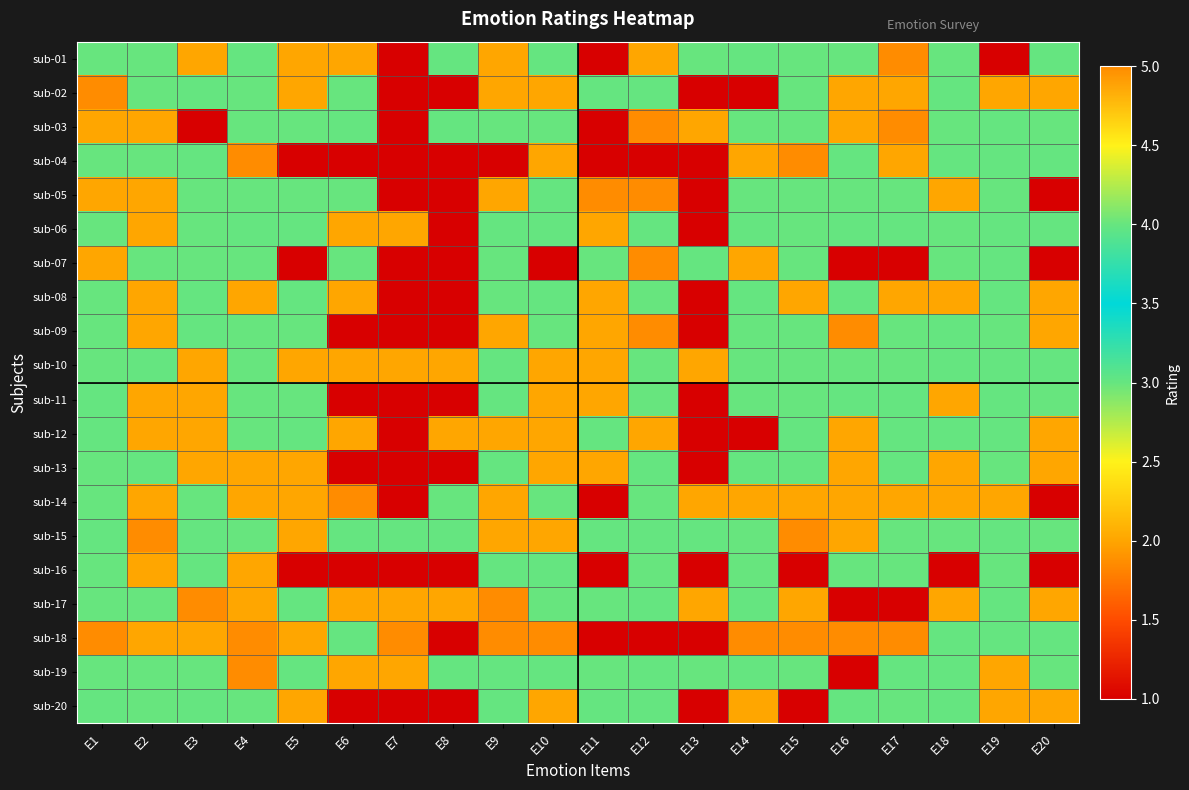

At which category is the sum across all series the highest?

E1